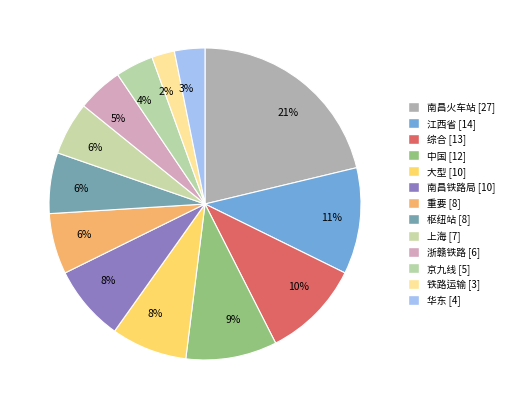

Is there a majority slice in this chart?

No